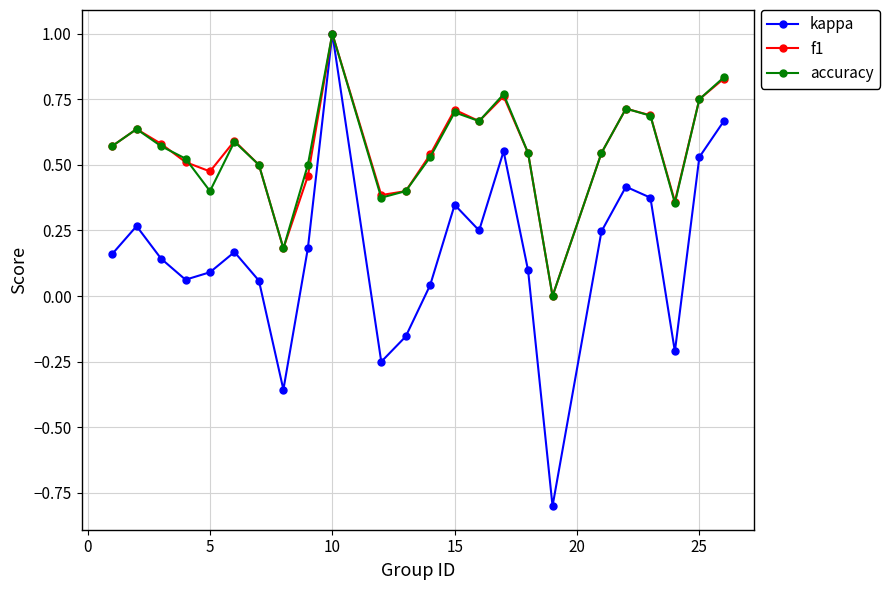

What is the value of the accuracy point at the 10th from the left?

1.0